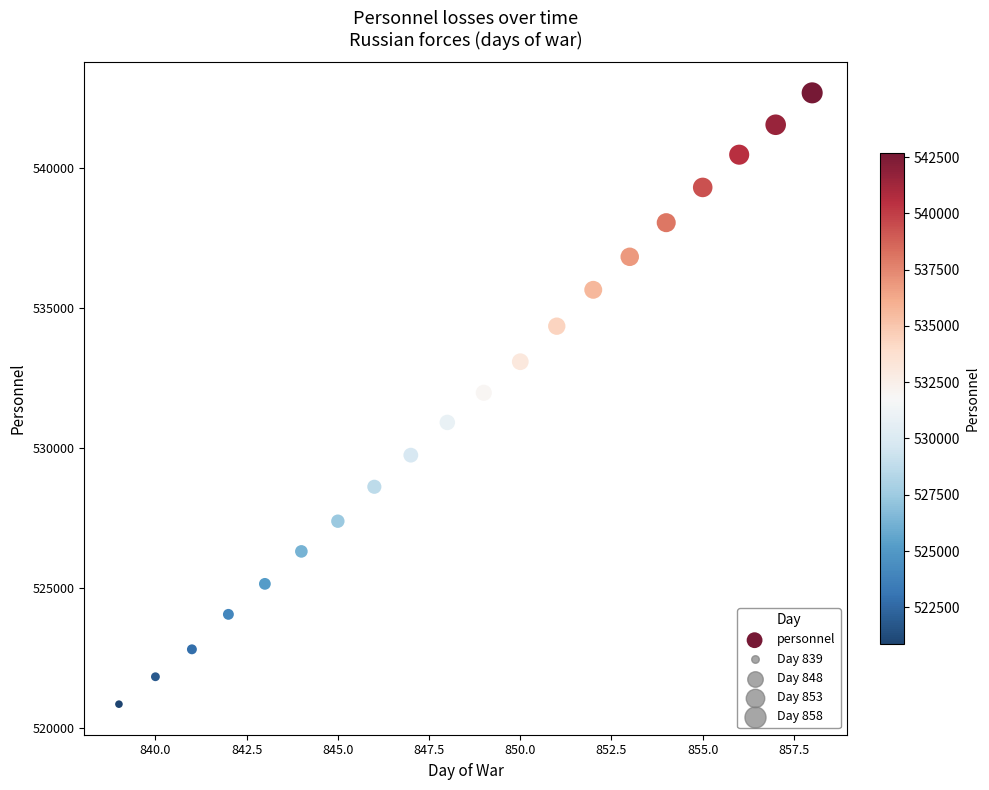

What is the range of Y values (max minus min)?

21850